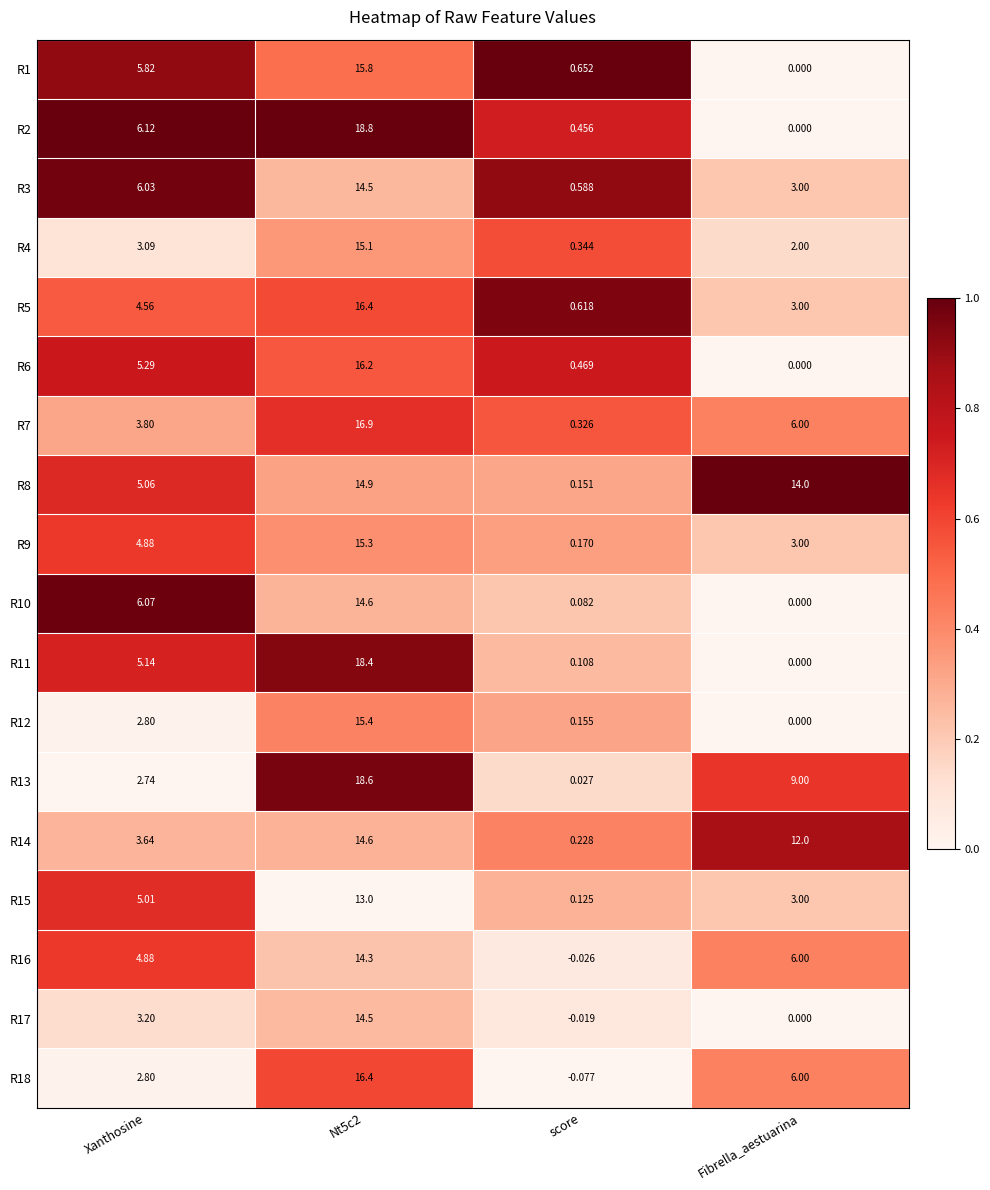

Which label corresponds to the smallest value in the chart?

score